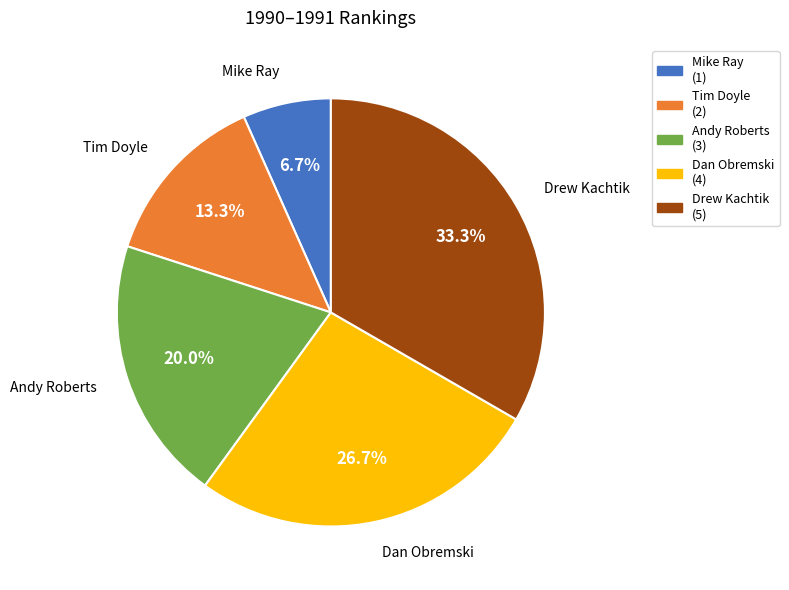

Count the number of slices in the pie.

5